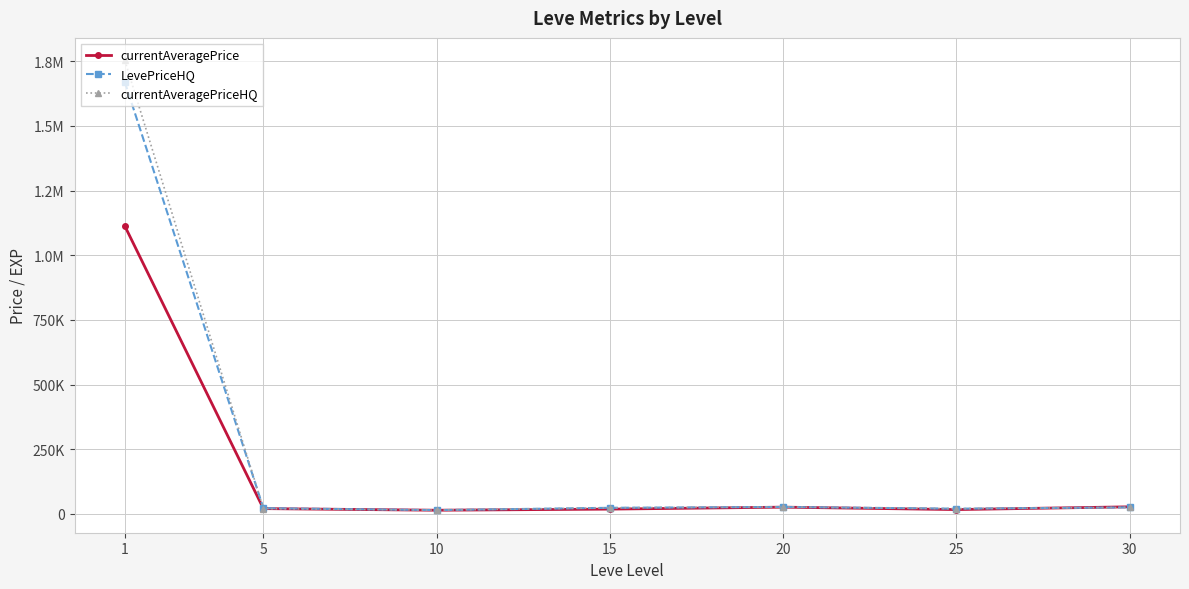

Is this an area chart (filled region under the line)?

No